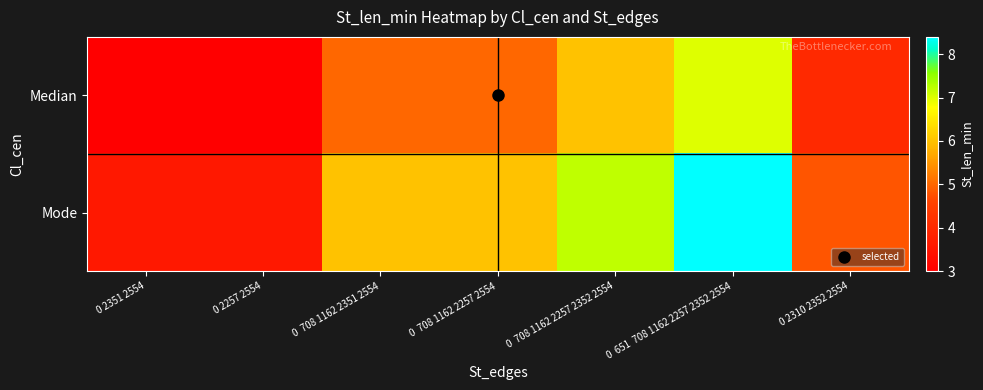

Reading left to right, list all the values displayed in this chart.

Median: 0 2351 2554=3.0	0 2257 2554=3.0	0  708 1162 2351 2554=5.0	0  708 1162 2257 2554=5.0	0  708 1162 2257 2352 2554=6.0	0  651  708 1162 2257 2352 2554=7.0	0 2310 2352 2554=4.0
Mode: 0 2351 2554=3.6	0 2257 2554=3.6	0  708 1162 2351 2554=6.0	0  708 1162 2257 2554=6.0	0  708 1162 2257 2352 2554=7.2	0  651  708 1162 2257 2352 2554=8.4	0 2310 2352 2554=4.8